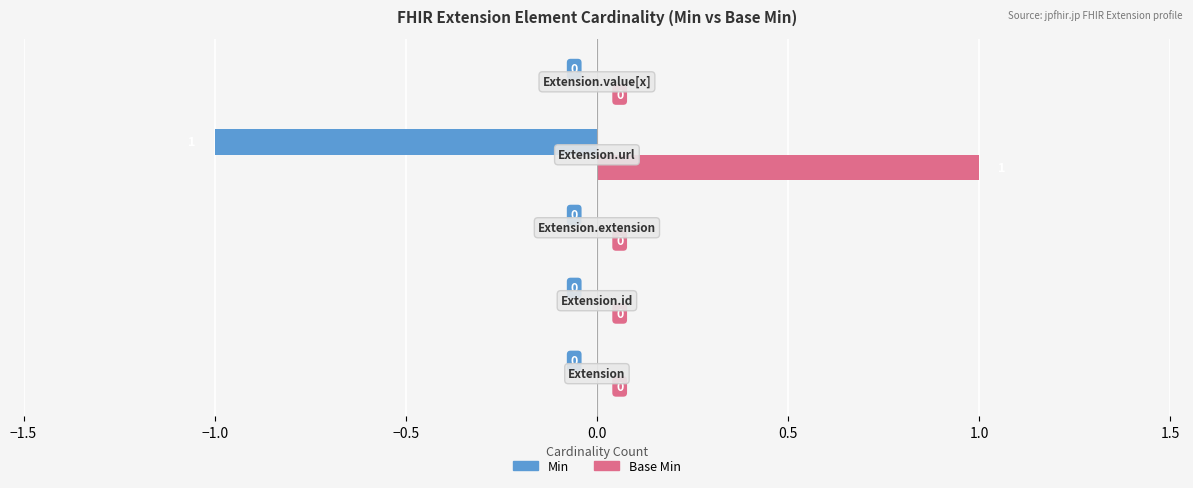

How many Min values are between 0 and 1?

4